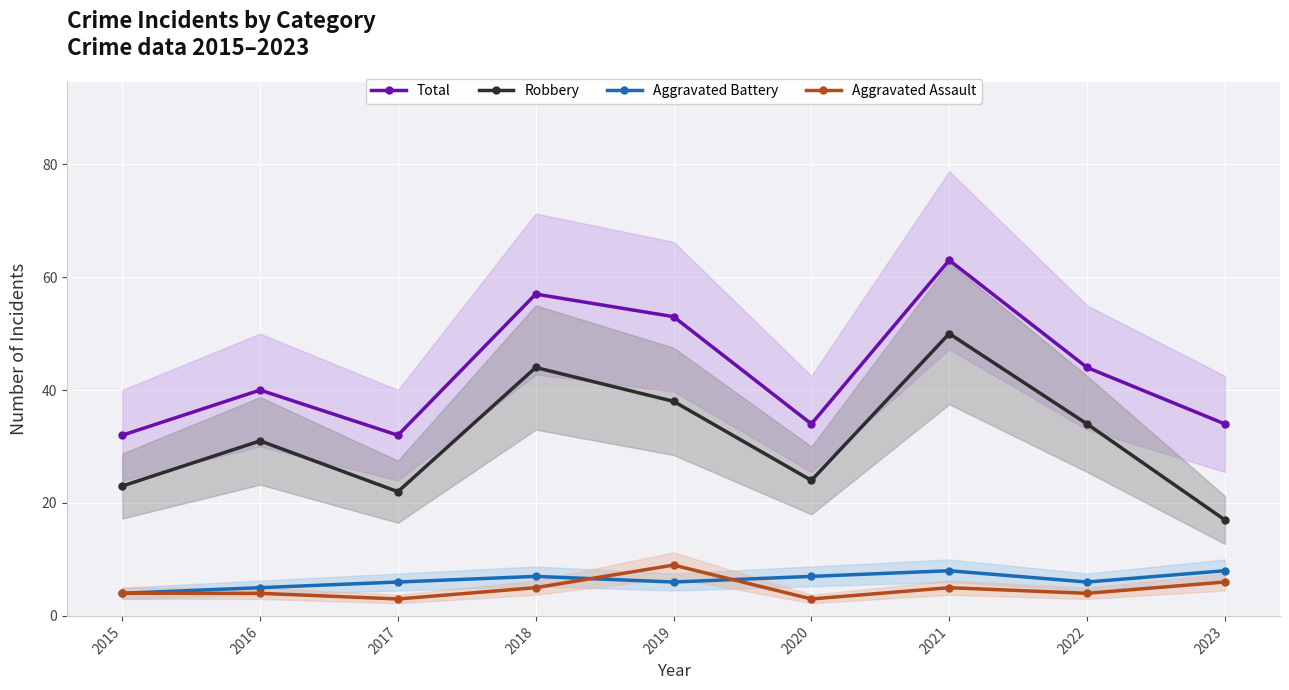

Is it true that Aggravated Assault equals 7 at 2015?

False